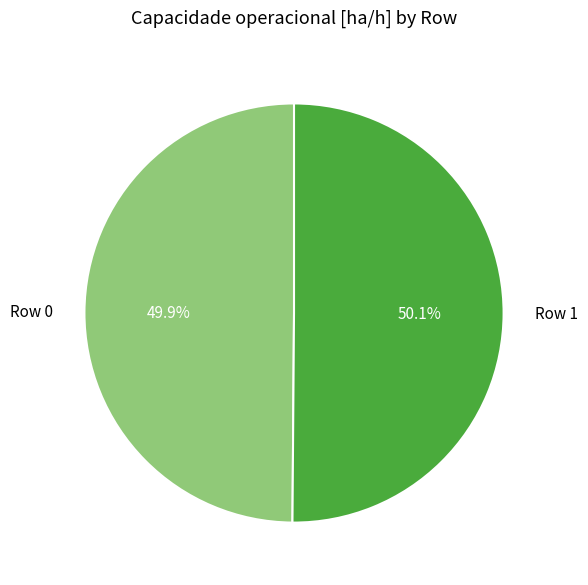

To the nearest percent, what percentage of the pie is Row 1?

50%